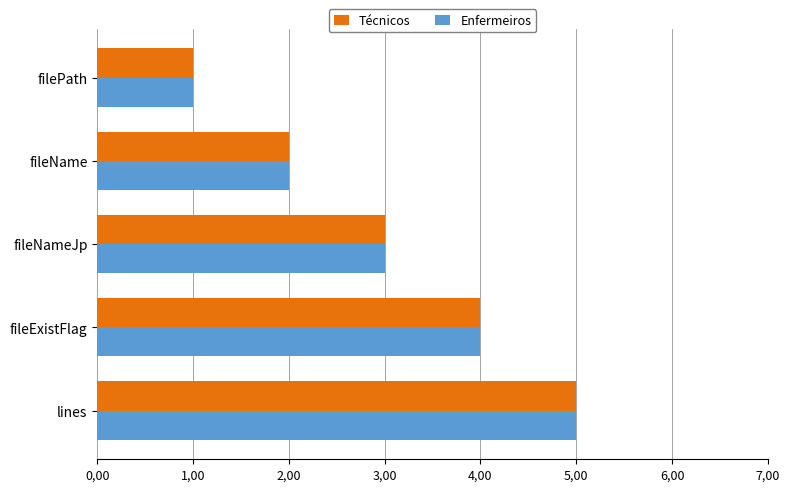

What are all the series names shown in the legend?

Técnicos, Enfermeiros